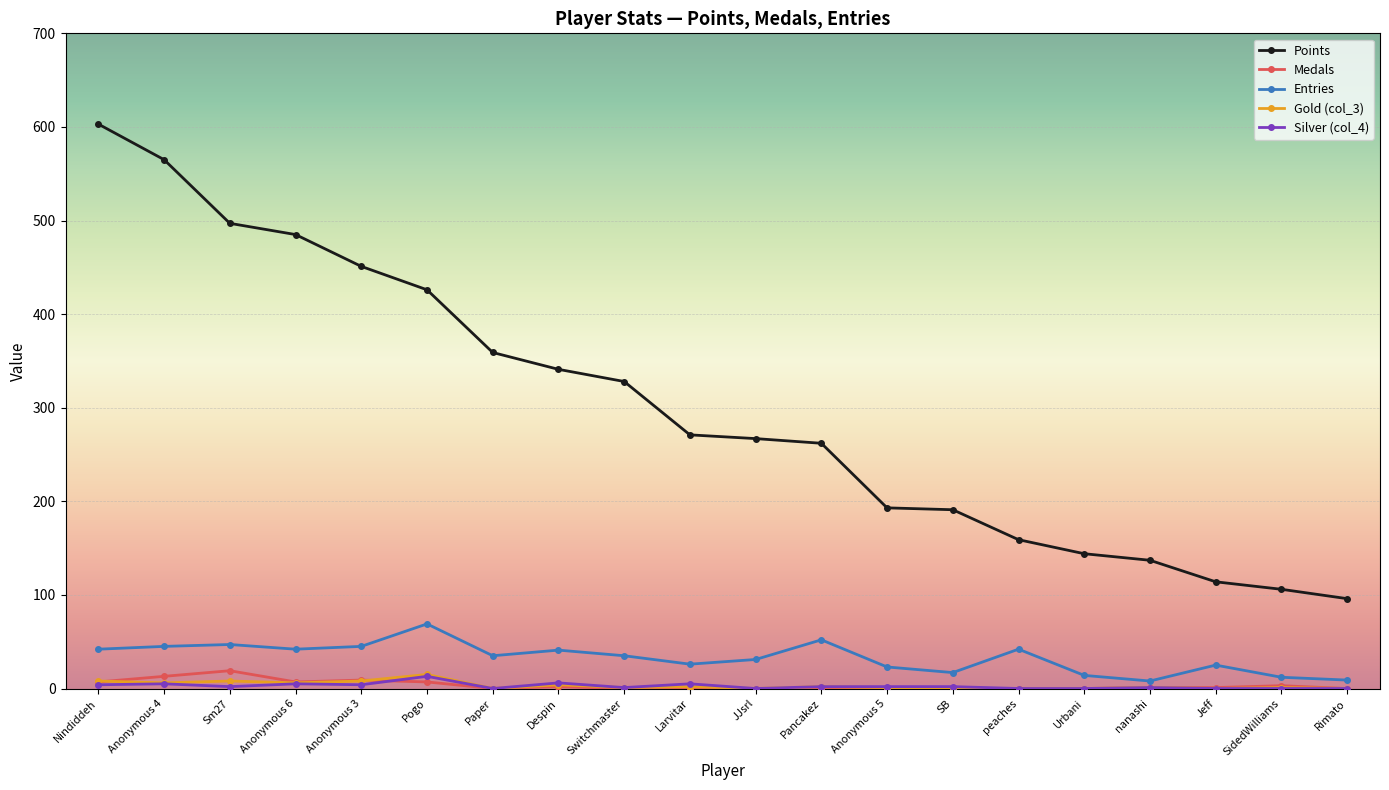

True or false: Points has more than 2 points higher than both neighbors.

False